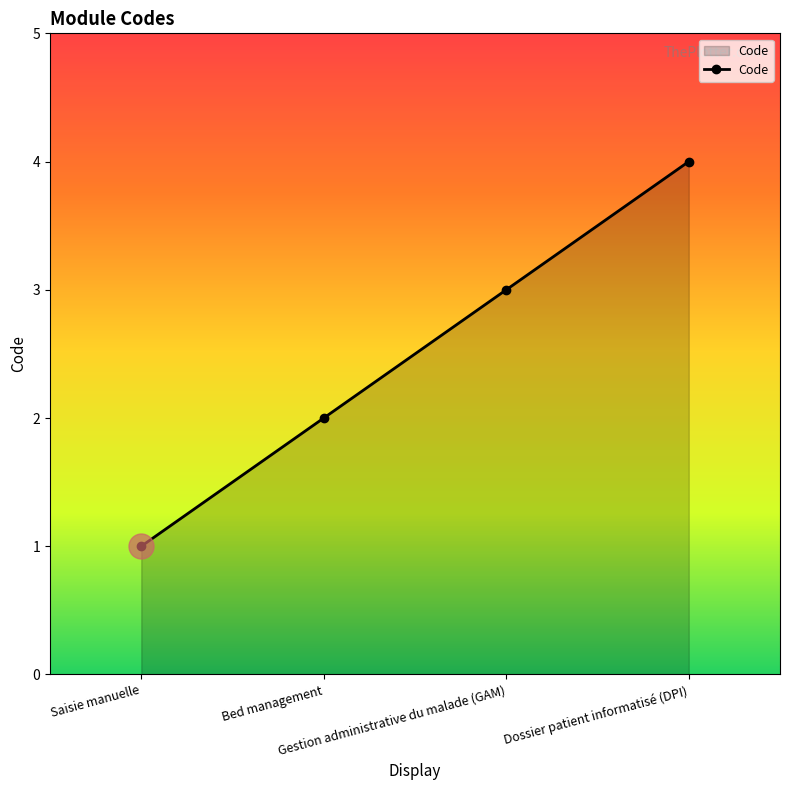

How many distinct data groups are displayed?

1